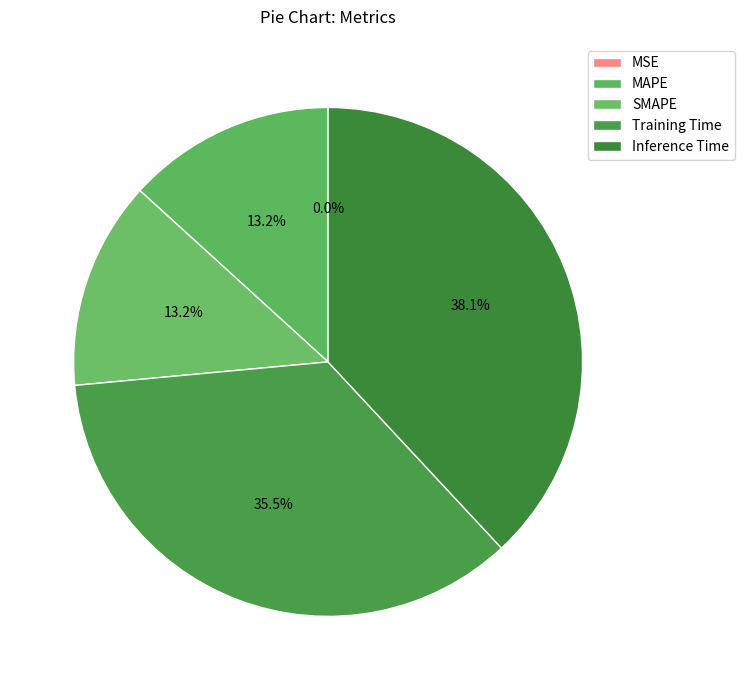

How much of the chart is everything except Inference Time?

61.9%